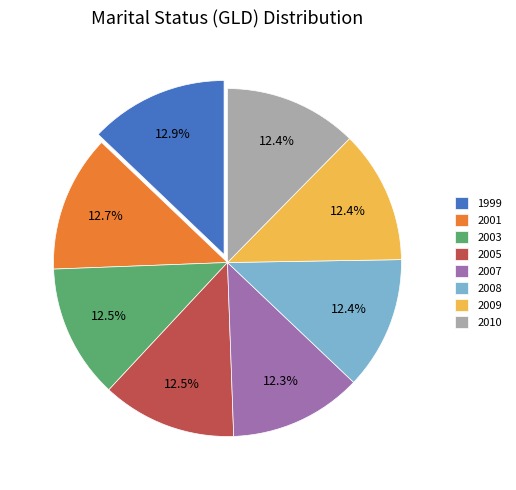

Does 2007 represent more than half of the total?

No